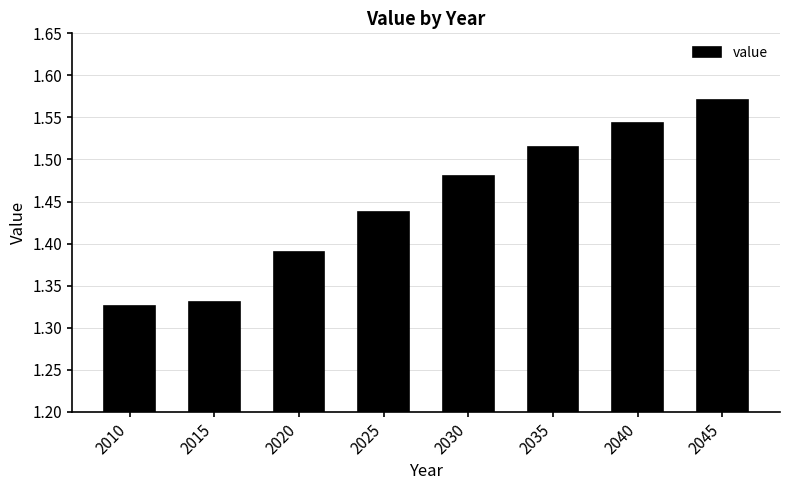

What is the difference between the values at 2045 and 2025?

0.1